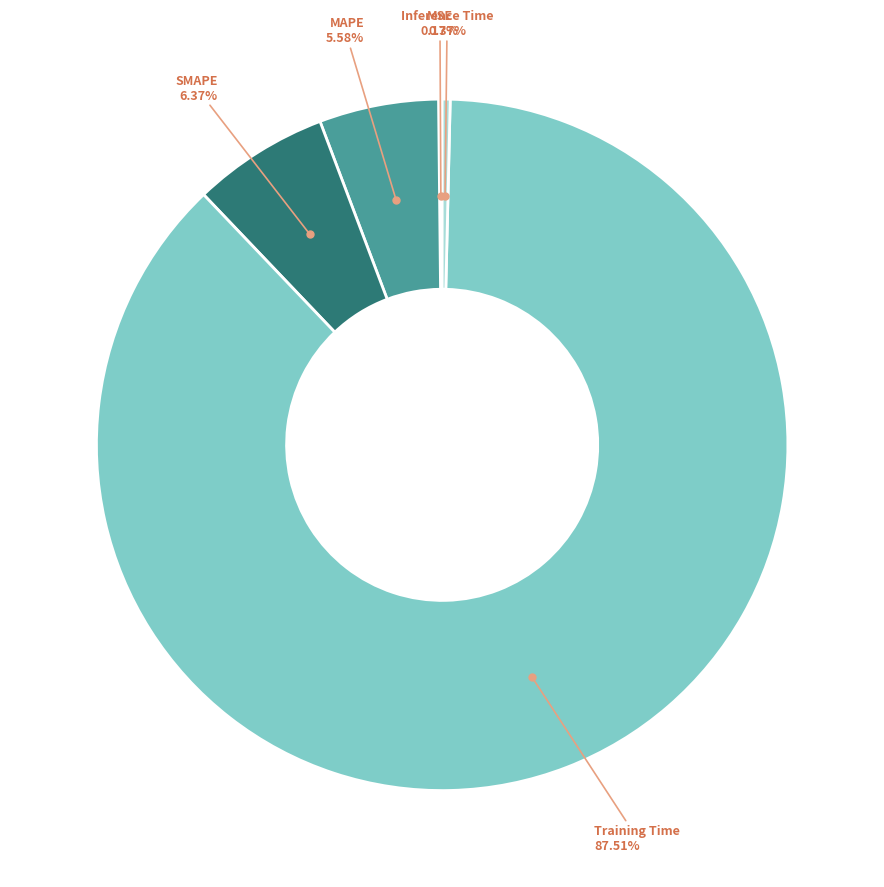

Which slice is the smallest?

MSE